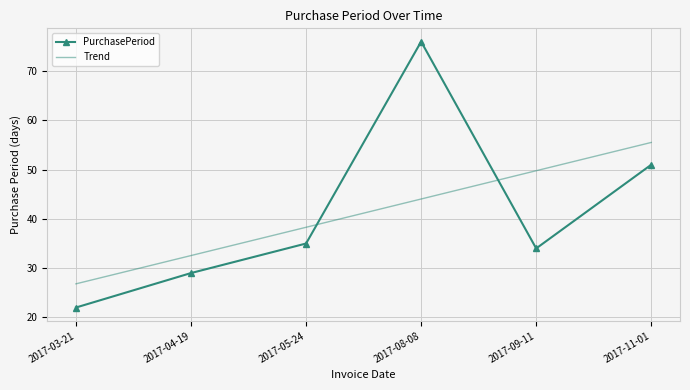

Reading left to right, extract all data points from this chart.

PurchasePeriod: 2017-03-21=22.0	2017-04-19=29.0	2017-05-24=35.0	2017-08-08=76.0	2017-09-11=34.0	2017-11-01=51.0
Trend: 2017-03-21=26.8	2017-04-19=32.6	2017-05-24=38.3	2017-08-08=44.0	2017-09-11=49.8	2017-11-01=55.5